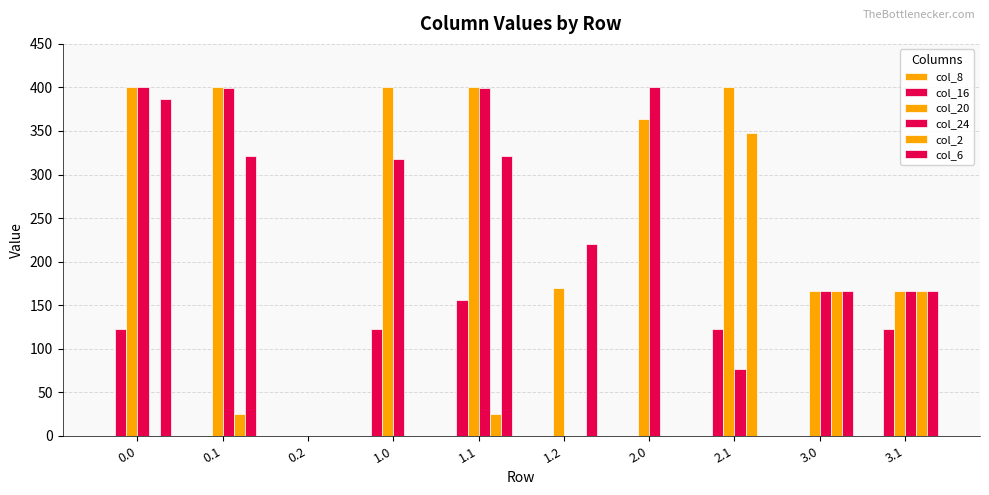

What is the difference between the maximum and minimum values in the col_2 series?

347.9